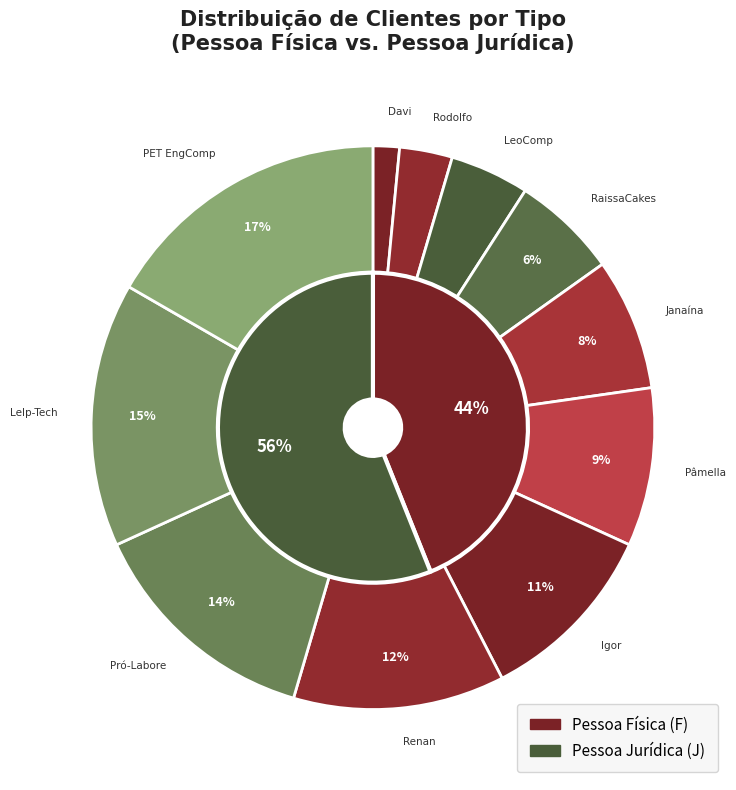

What percentage is the Rodolfo slice, to the nearest percent?

3%